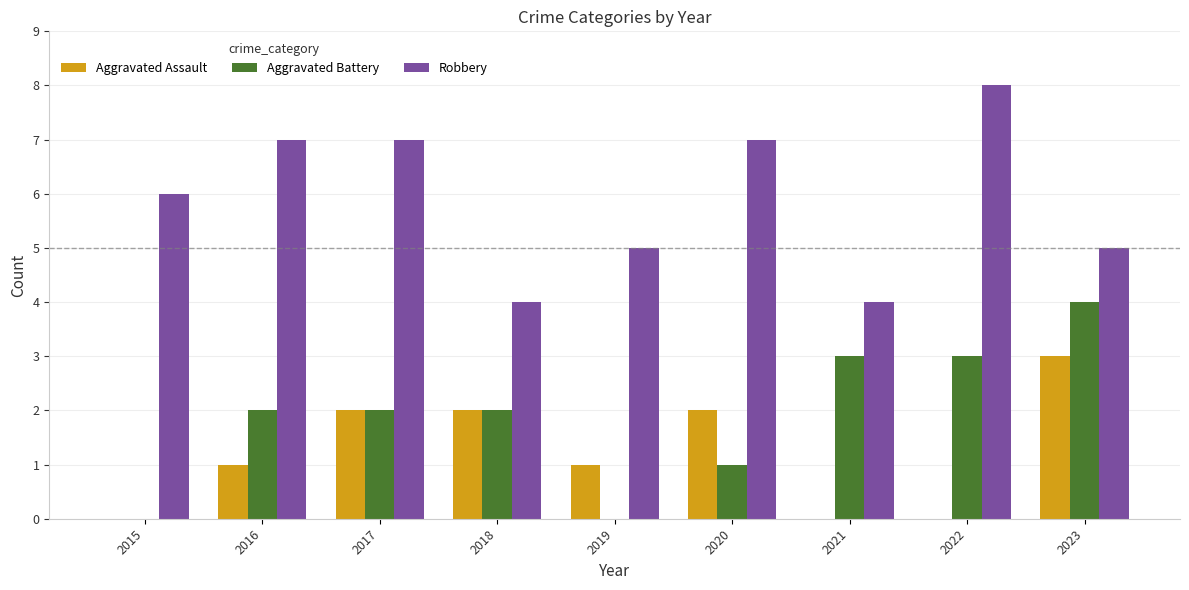

Which series has the largest total across all categories?

Robbery